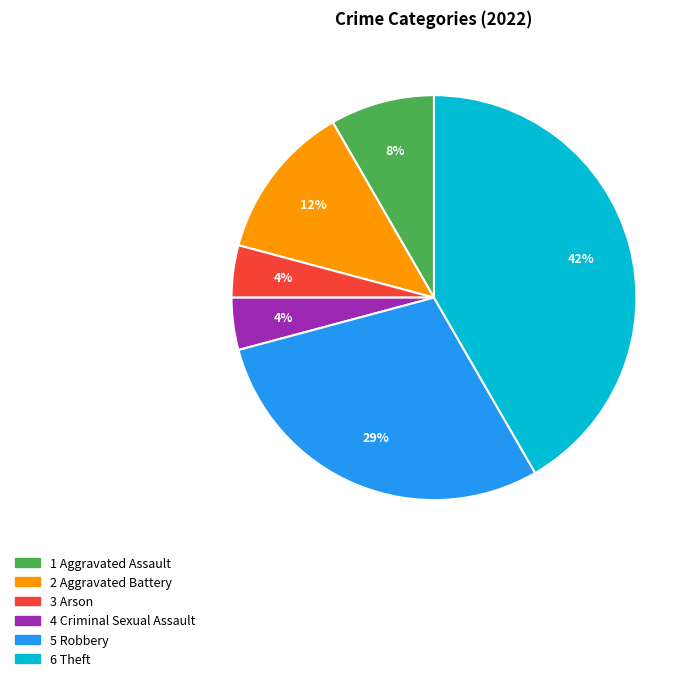

To the nearest percent, what is the average slice percentage?

17%